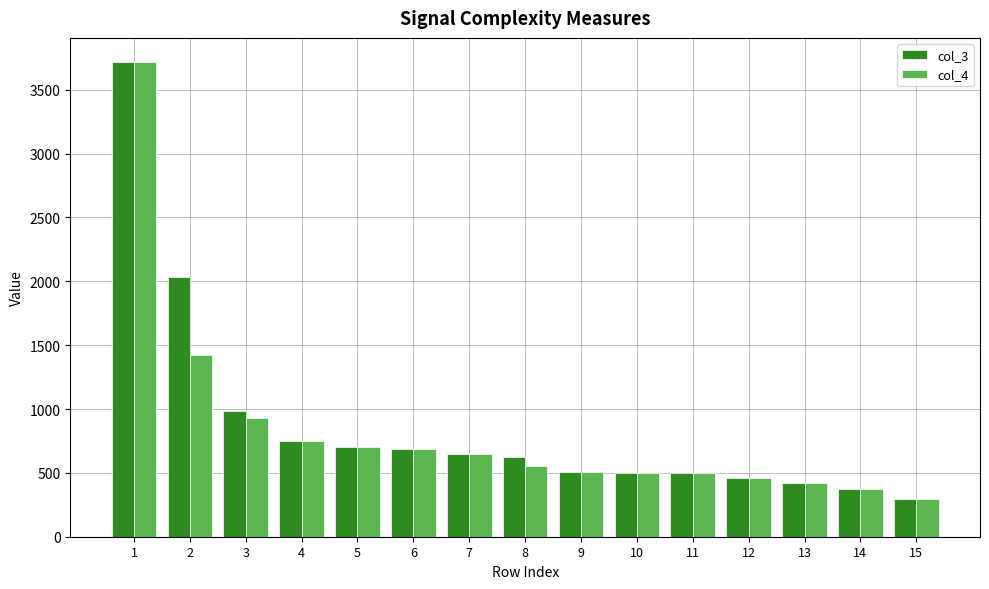

What value does the col_4 series have at 12, to the nearest 10?

460